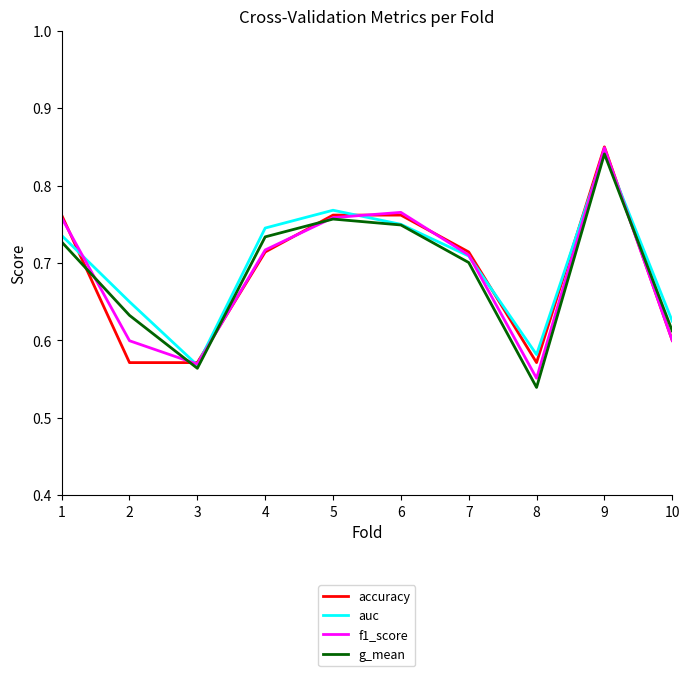

True or false: accuracy has a value of 0.2 at 4.

False